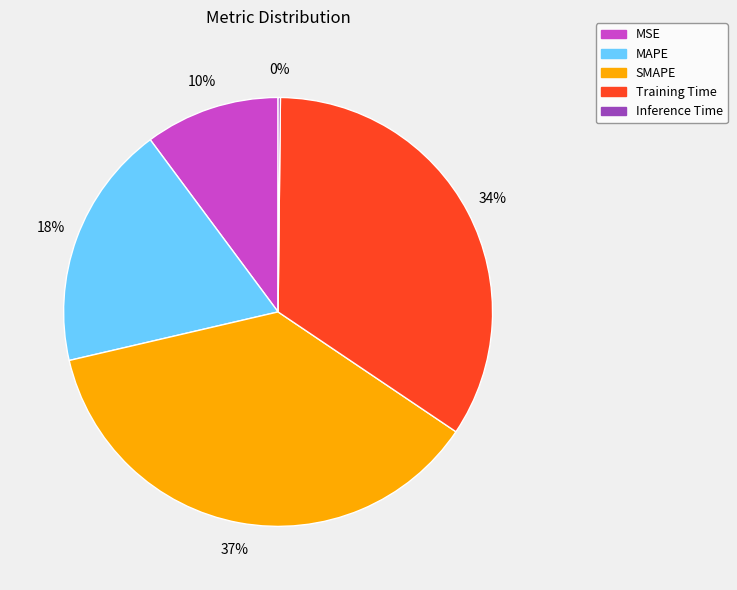

Is there any slice that represents more than half of the pie?

No